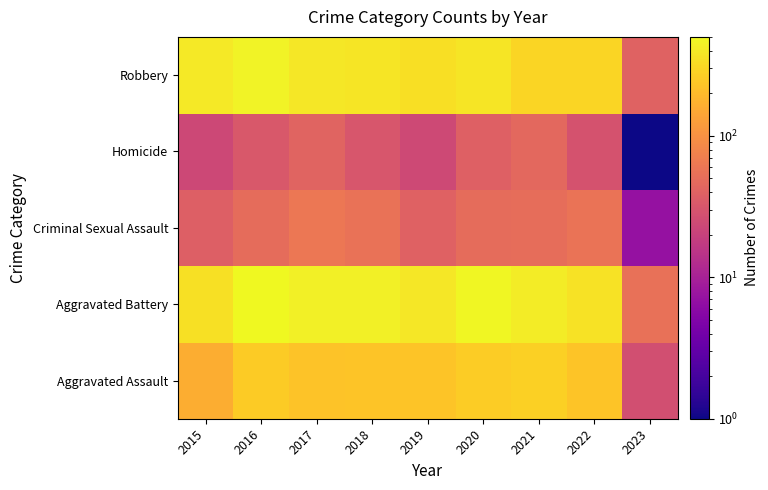

Between 2015 and 2016, which is larger?

2016